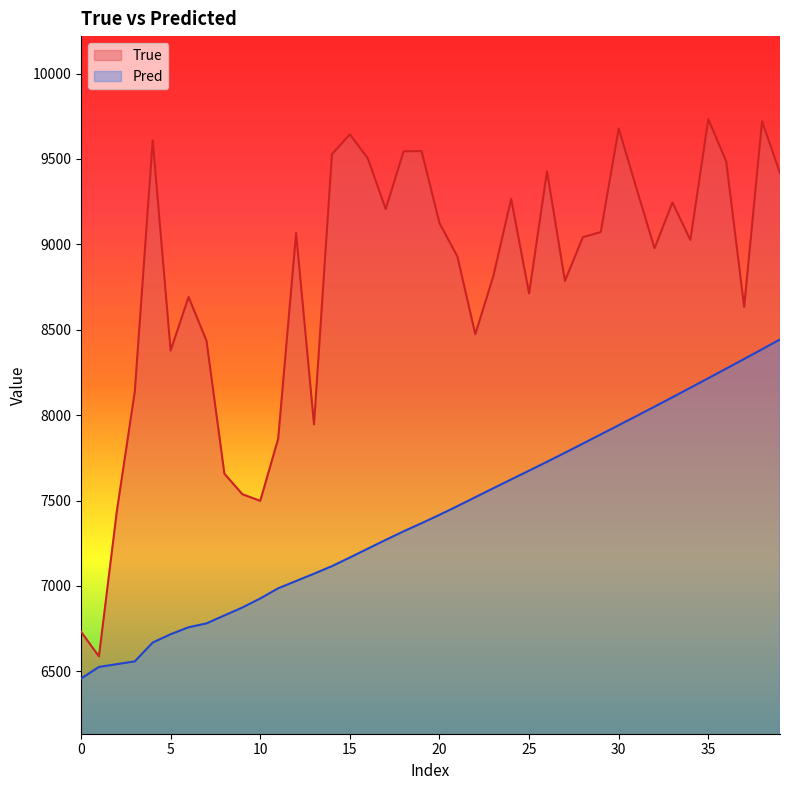

Is it true that Pred equals 2580.4 at 36?

False